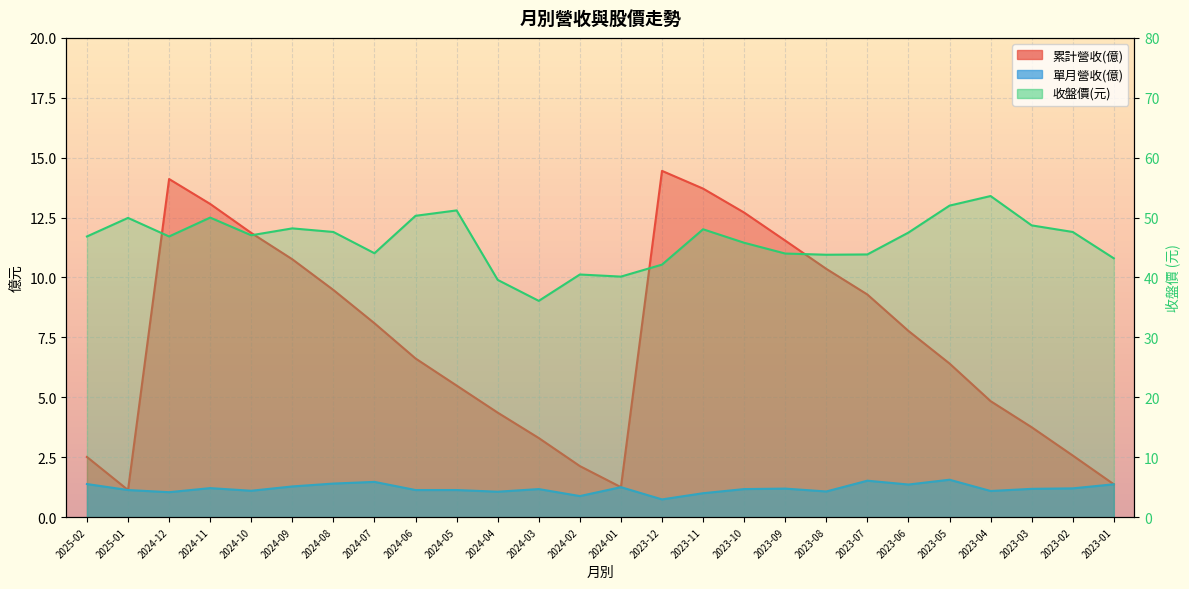

What is the difference between the 累計營收(億) values at 2024-06 and 2024-04?

2.3